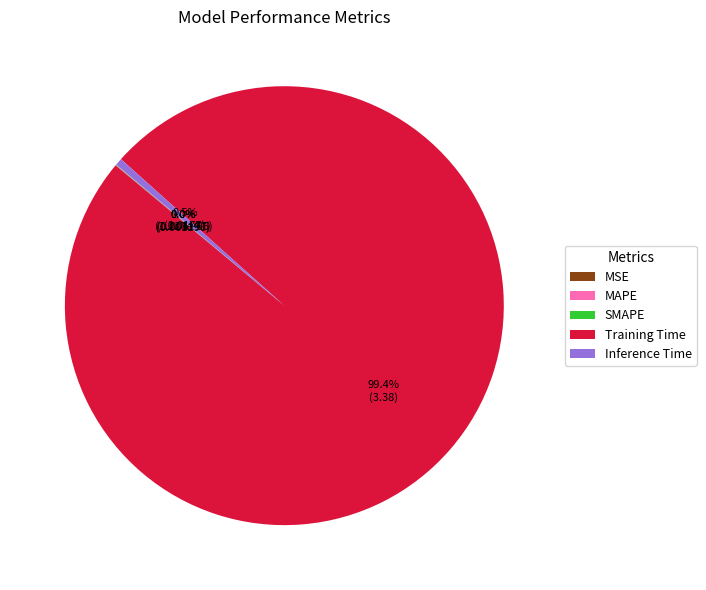

Is there a majority slice in this chart?

Yes